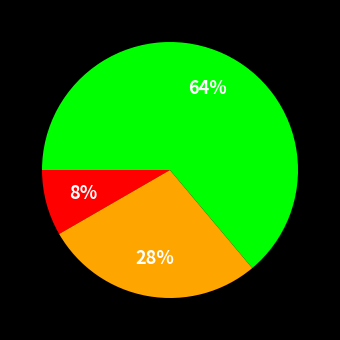

Does any single category account for the majority?

Yes